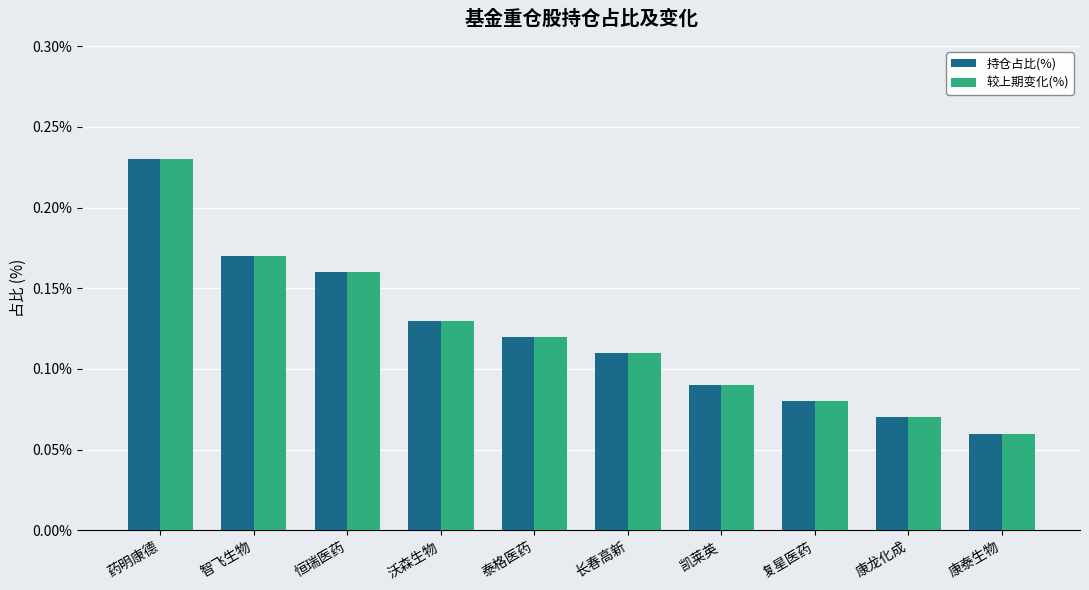

Rank the categories by 持仓占比(%) value from highest to lowest.

药明康德, 智飞生物, 恒瑞医药, 沃森生物, 泰格医药, 长春高新, 凯莱英, 复星医药, 康龙化成, 康泰生物